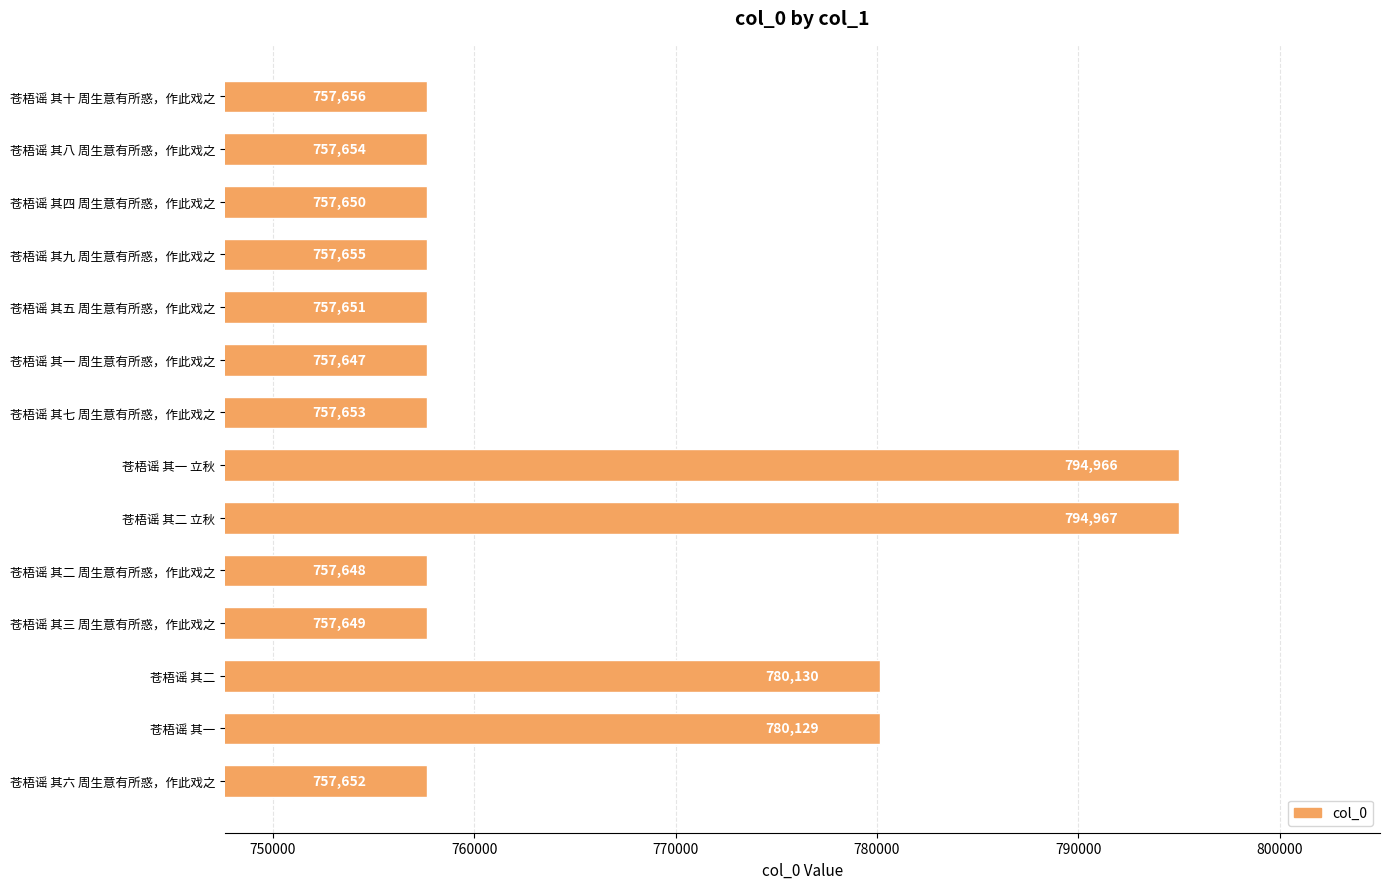

What position from the bottom is 苍梧谣 其一 立秋?

7